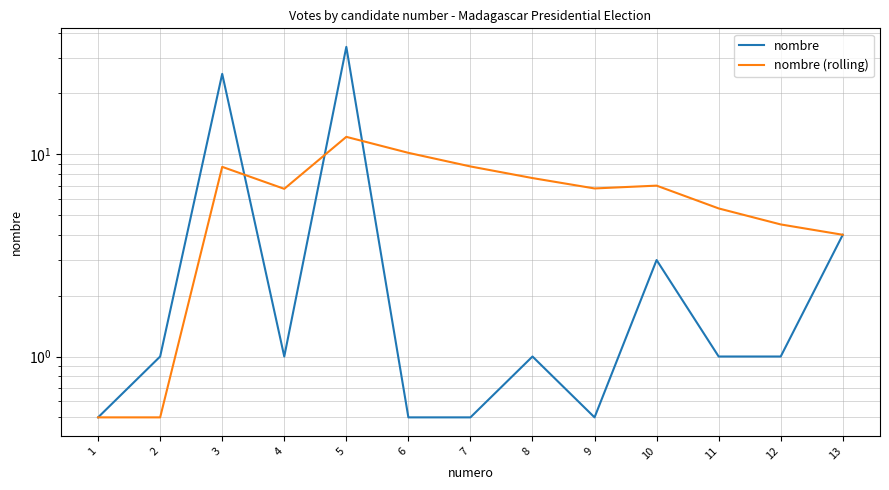

Between which two adjacent categories do nombre (rolling) and nombre first intersect?

3 and 4